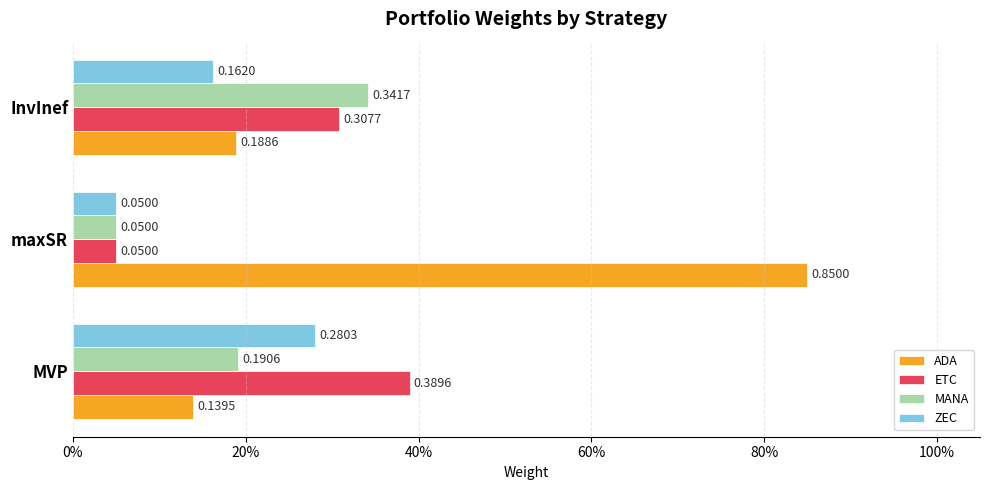

What are all the series names shown in the legend?

ADA, ETC, MANA, ZEC